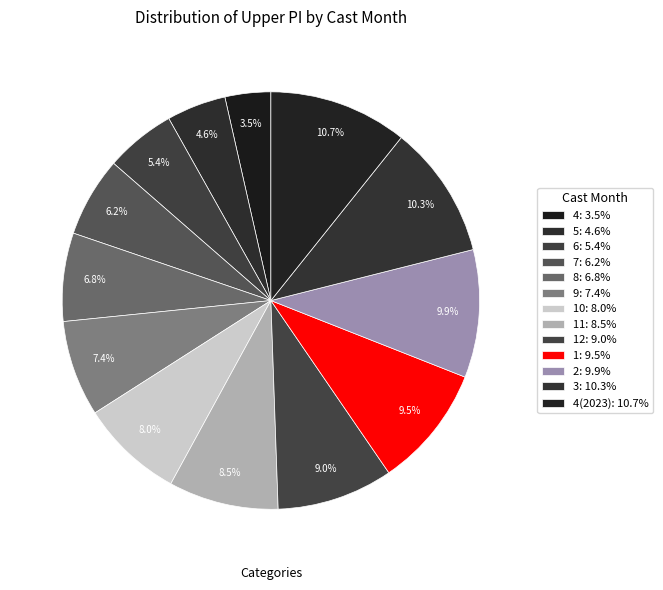

How many segments does this pie chart have?

13